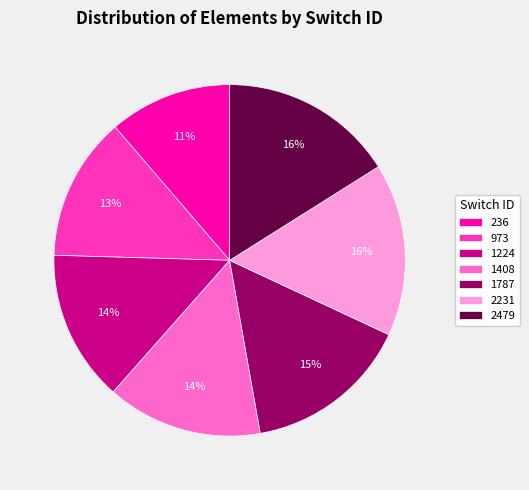

The 1224 slice represents 14% of the pie. True or false?

True